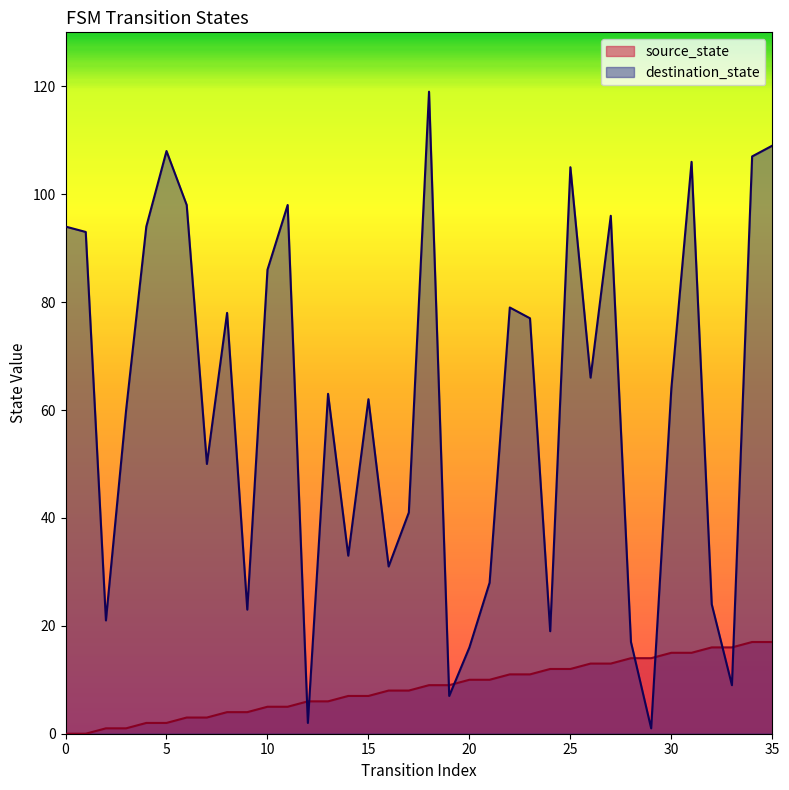

What is the sum of all destination_state values?

2184